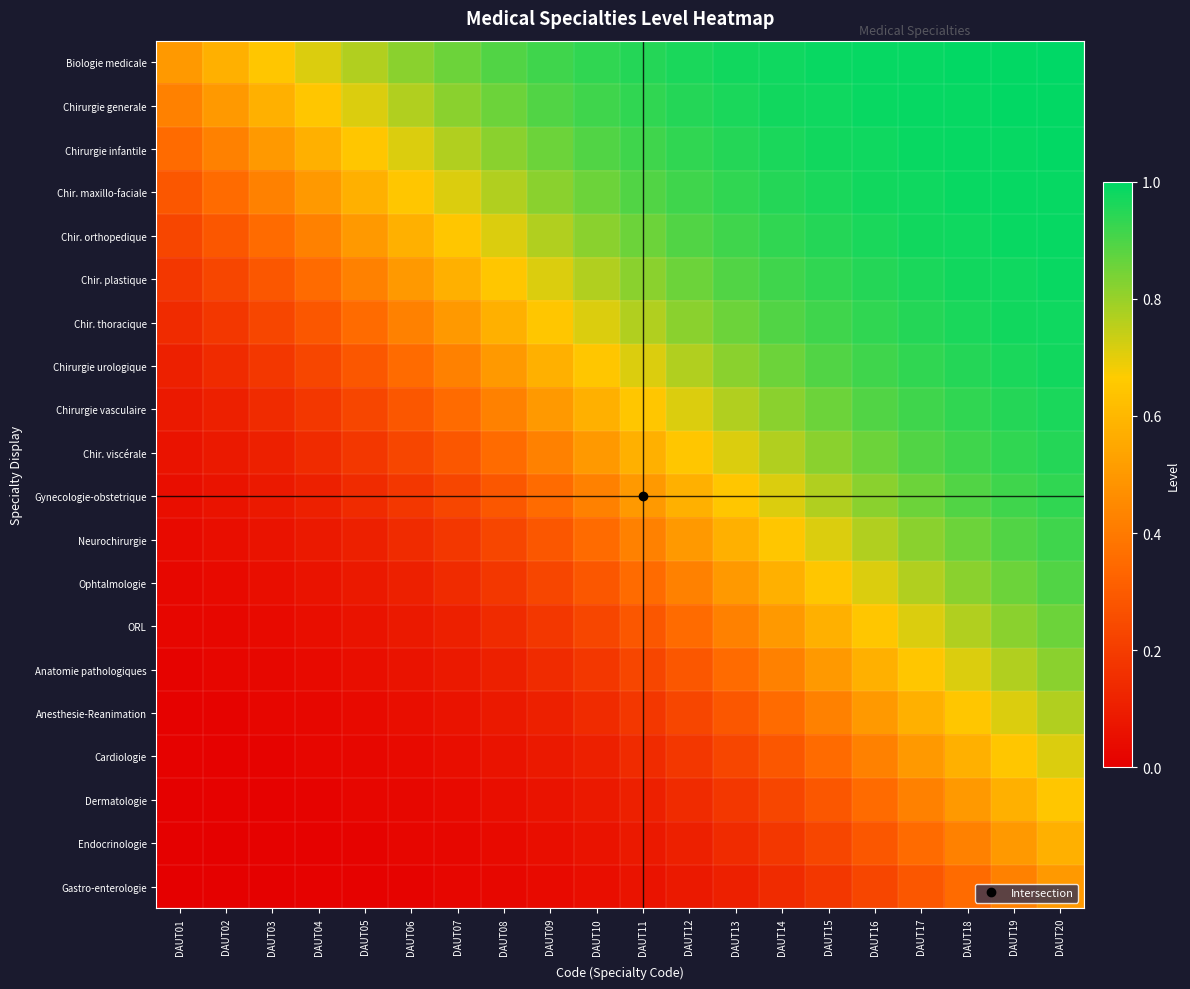

What is the greatest value displayed?

1.0